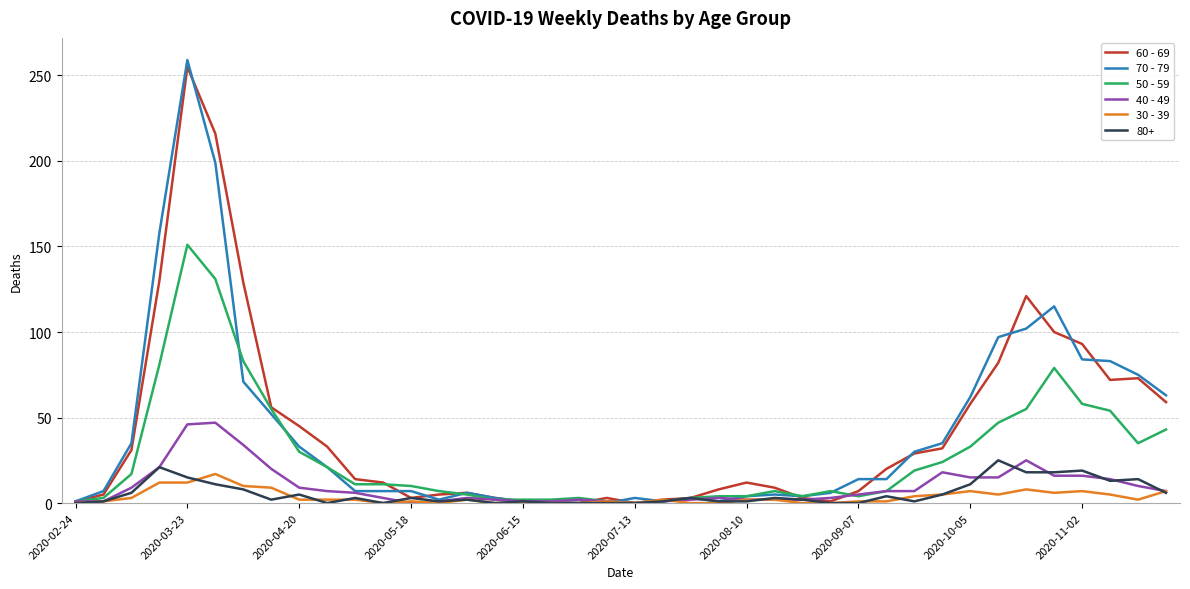

What is the greatest value displayed?

259